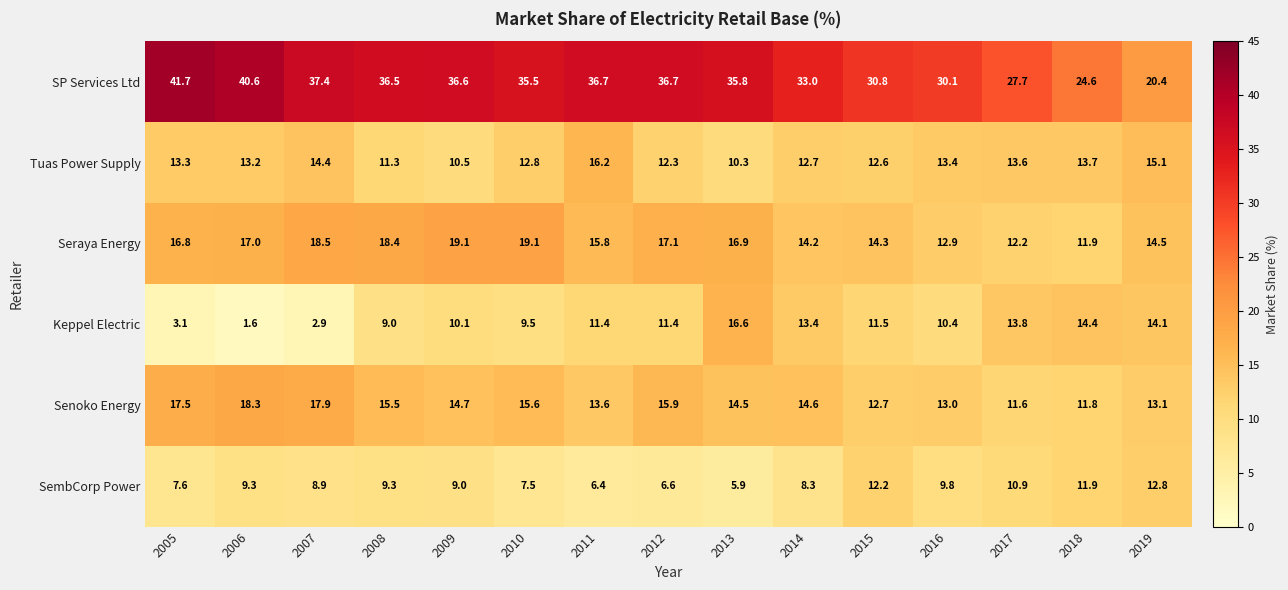

What is the approximate value of Senoko Energy at 2016?

13.0